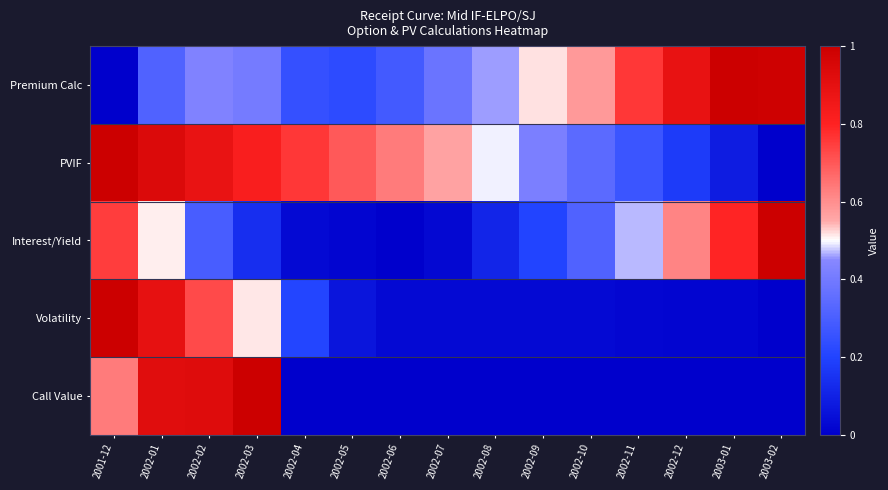

How many distinct data groups are displayed?

5